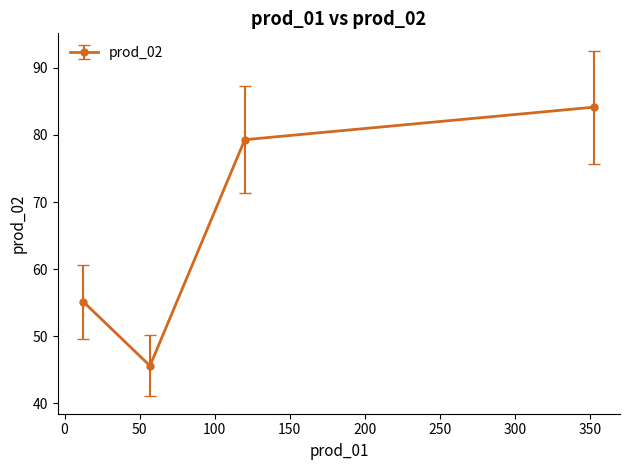

What is the difference between the maximum and second lowest values?

29.0